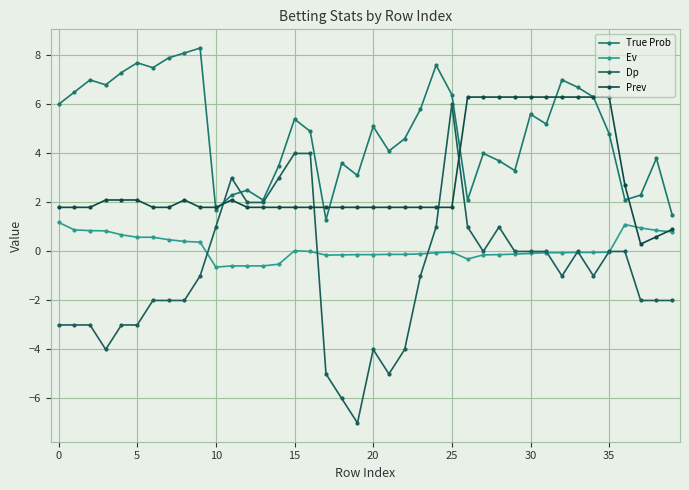

How many lines are shown in the chart?

4